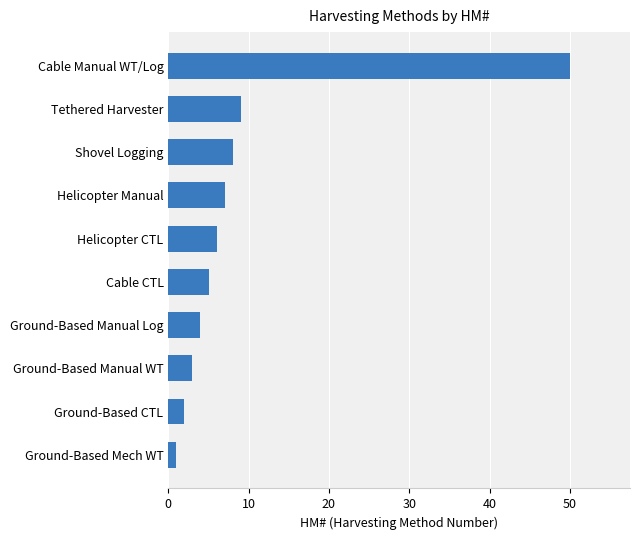

Reading bottom to top, list all the values displayed in this chart.

Ground-Based Mech WT=1	Ground-Based CTL=2	Ground-Based Manual WT=3	Ground-Based Manual Log=4	Cable CTL=5	Helicopter CTL=6	Helicopter Manual=7	Shovel Logging=8	Tethered Harvester=9	Cable Manual WT/Log=50